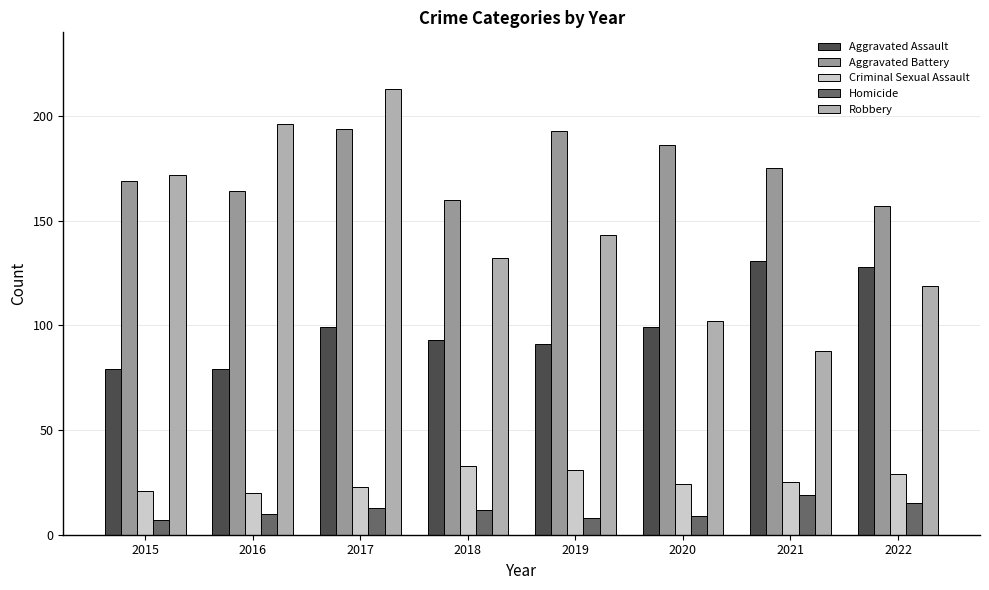

Between 2019 and 2021, which series saw the biggest shift?

Robbery